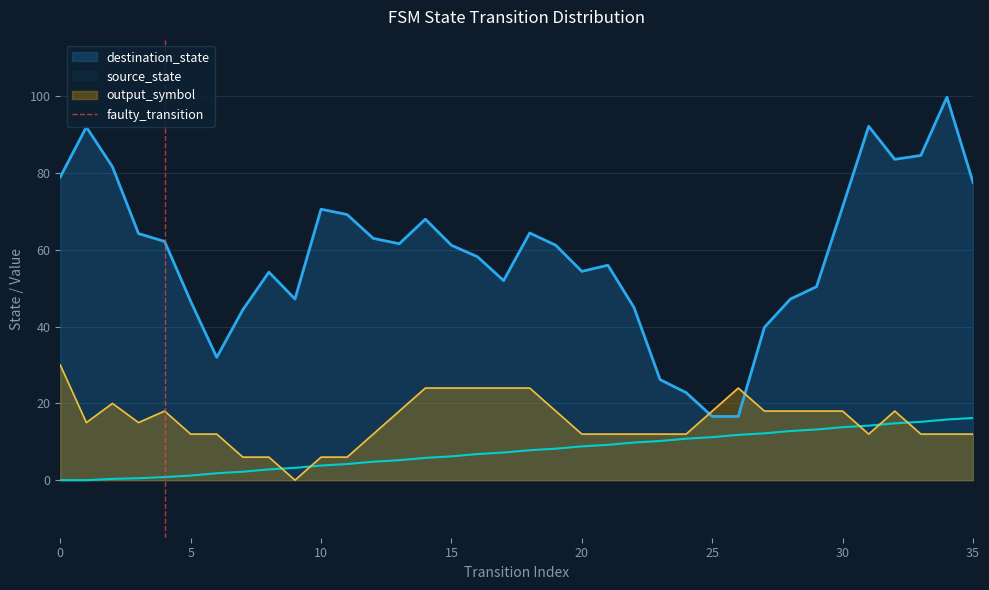

How many values are between 0 and 1?

2